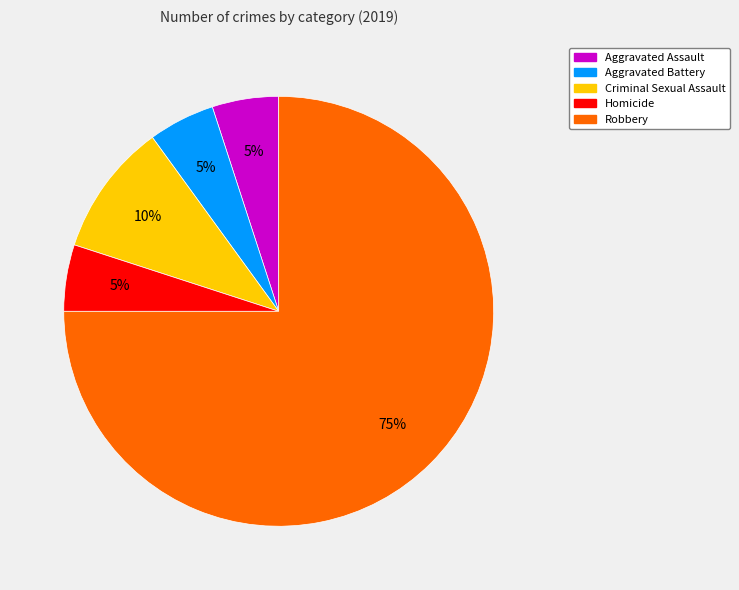

What is the majority slice?

Robbery